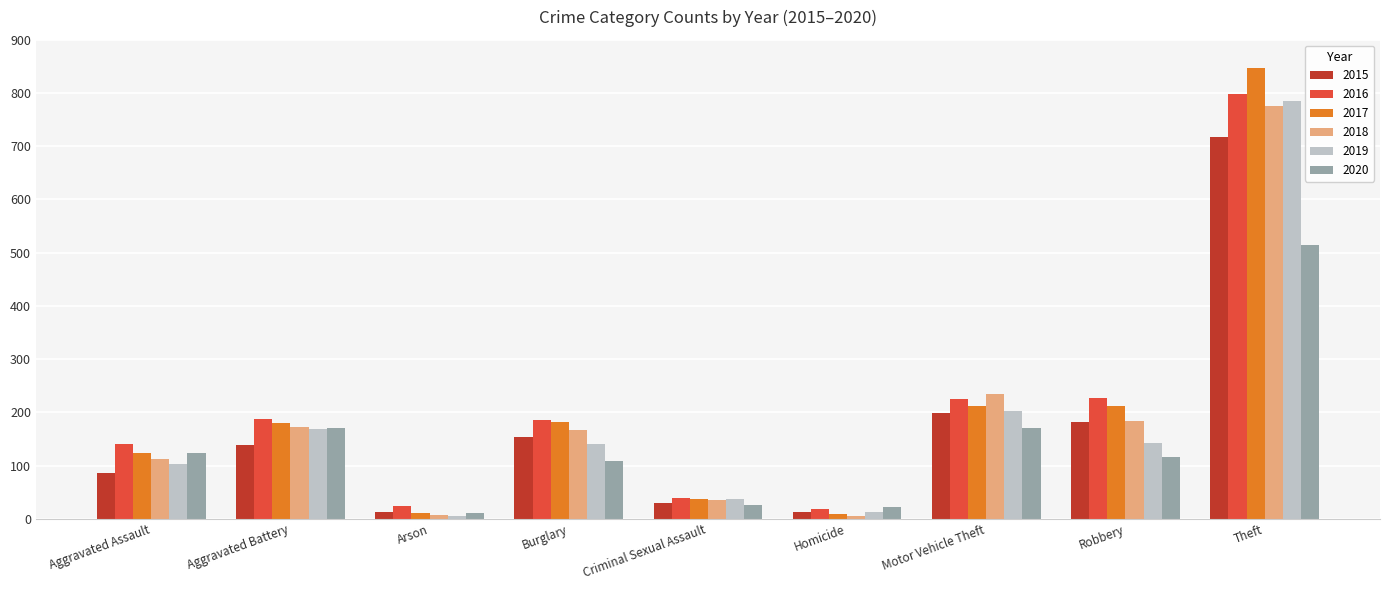

What is the difference between the highest and lowest values at Arson?

17